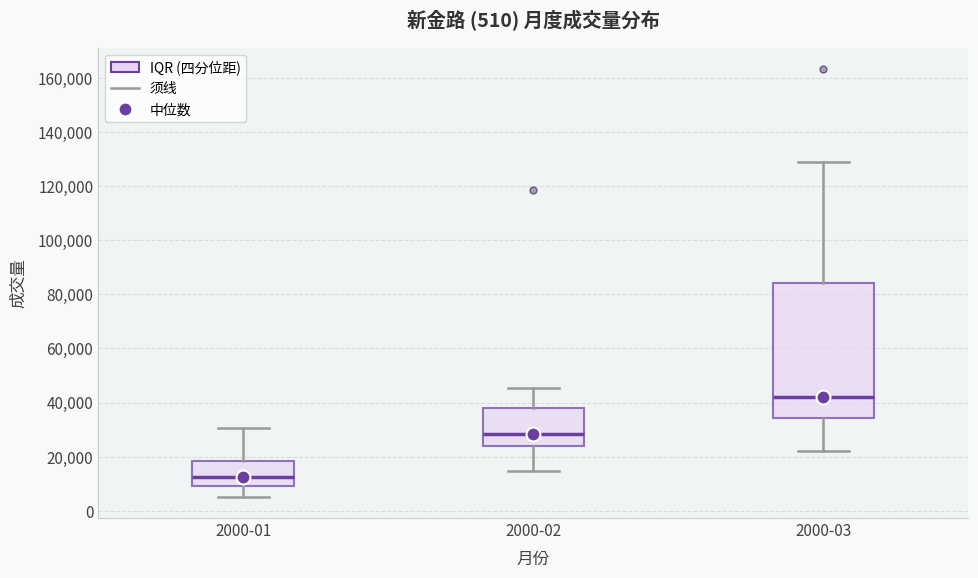

Which box has the lowest median line?

2000-01